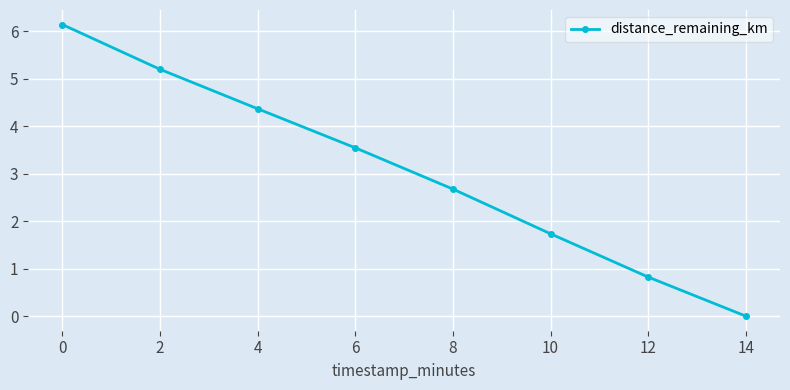

Reading left to right, list all the values displayed in this chart.

6.1	5.2	4.4	3.5	2.7	1.7	0.8	0.0